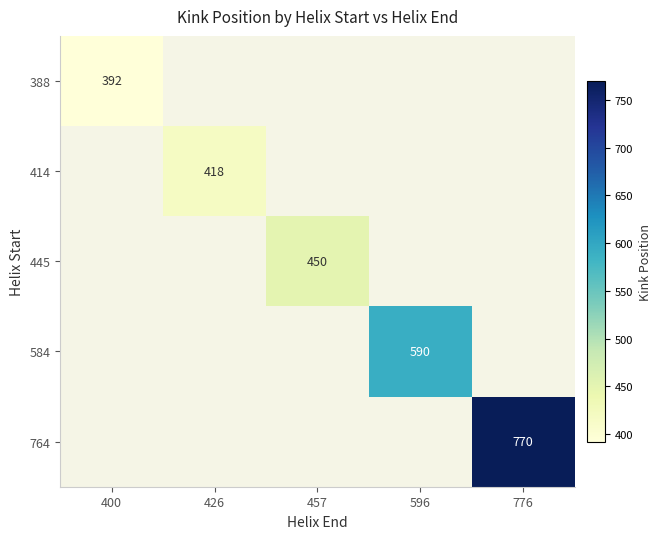

The 388 series shows 540 at 400. True or false?

False